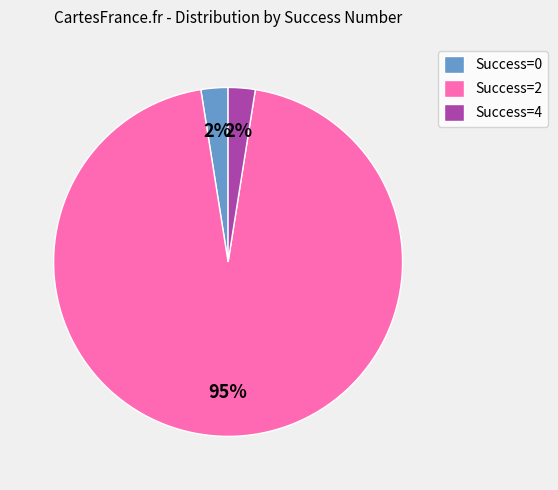

Count the number of slices in the pie.

3